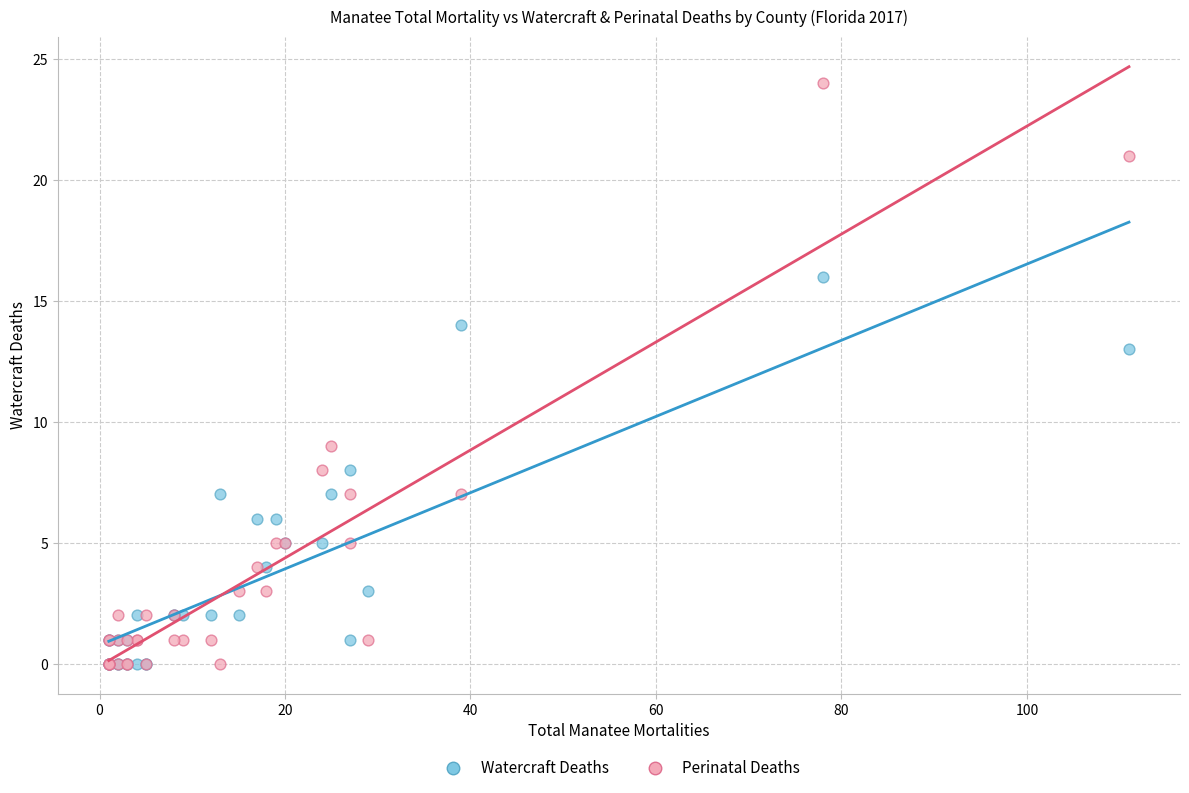

In the Perinatal Deaths series, what Y value is closest to 12?

9